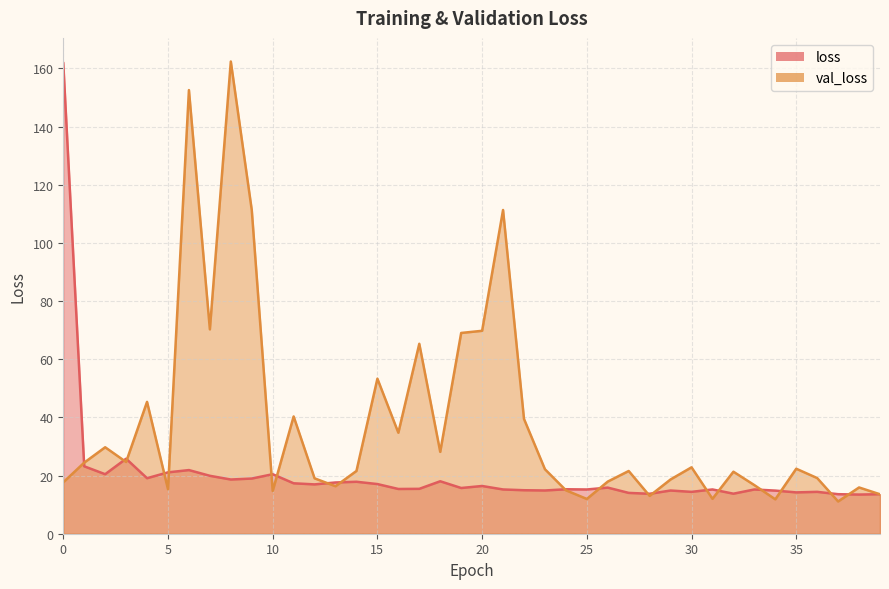

Where do val_loss and loss first cross each other?

0 and 1